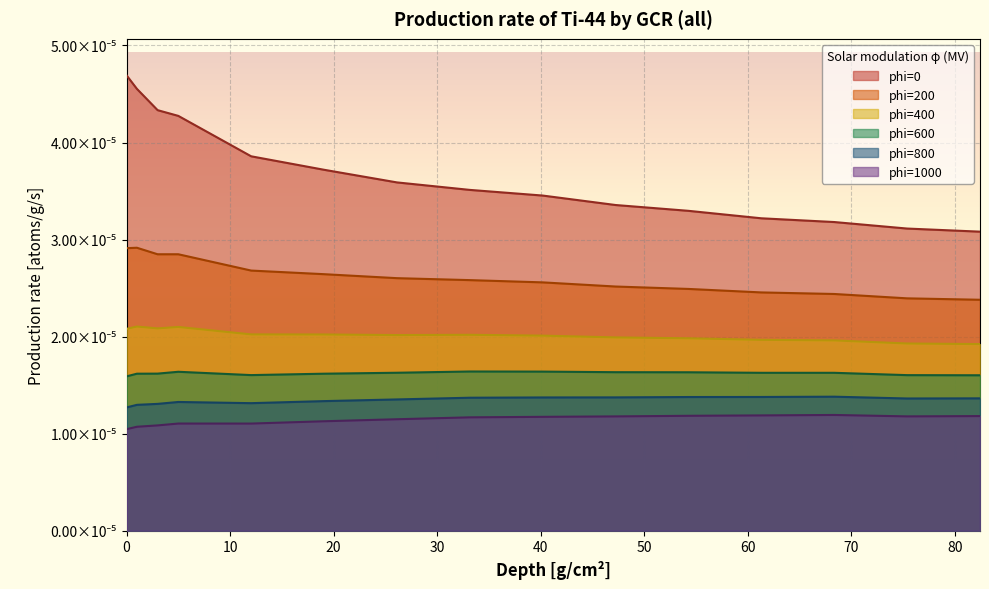

At how many categories does at least one series exceed 0?

15